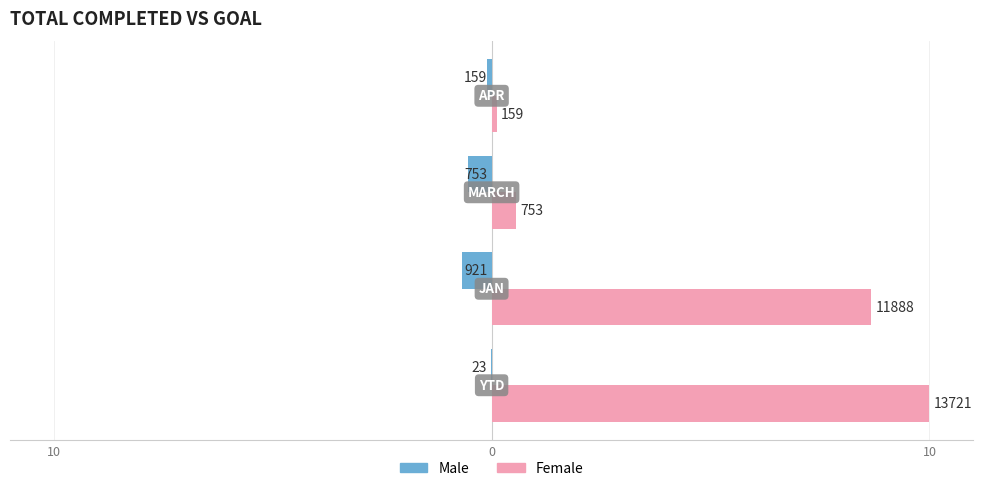

What are all the series names shown in the legend?

Male, Female